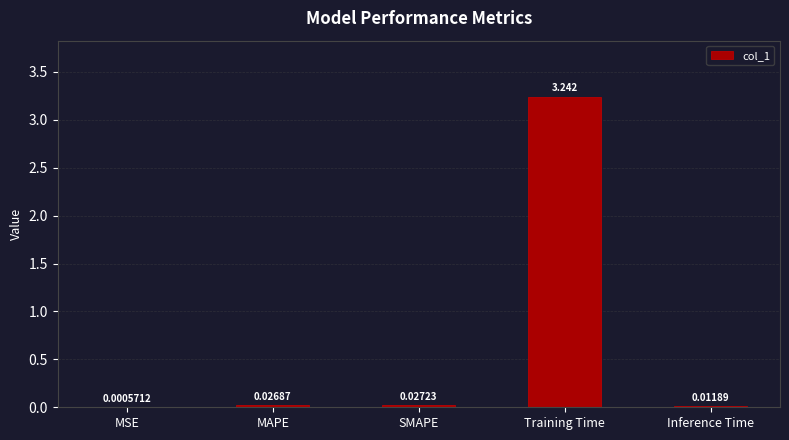

At which label is the value closest to 1?

SMAPE